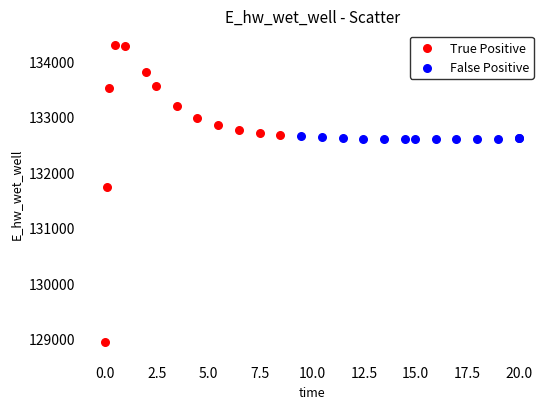

What are all the series names shown in the legend?

True Positive, False Positive